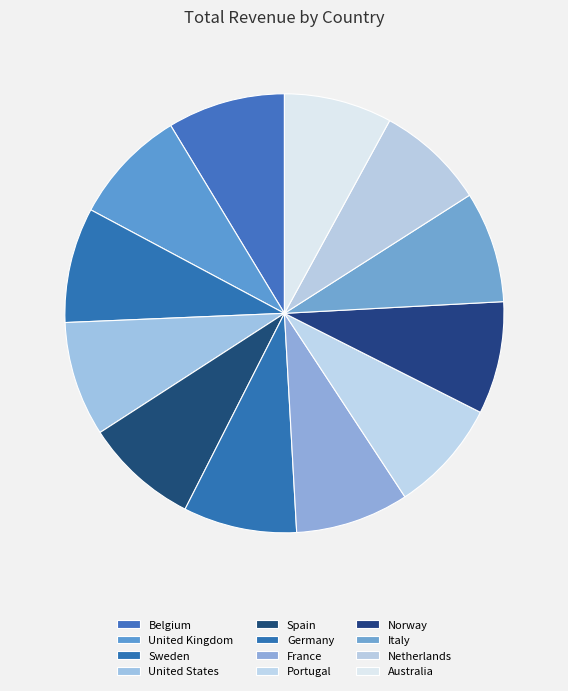

Does Germany represent more than half of the total?

No